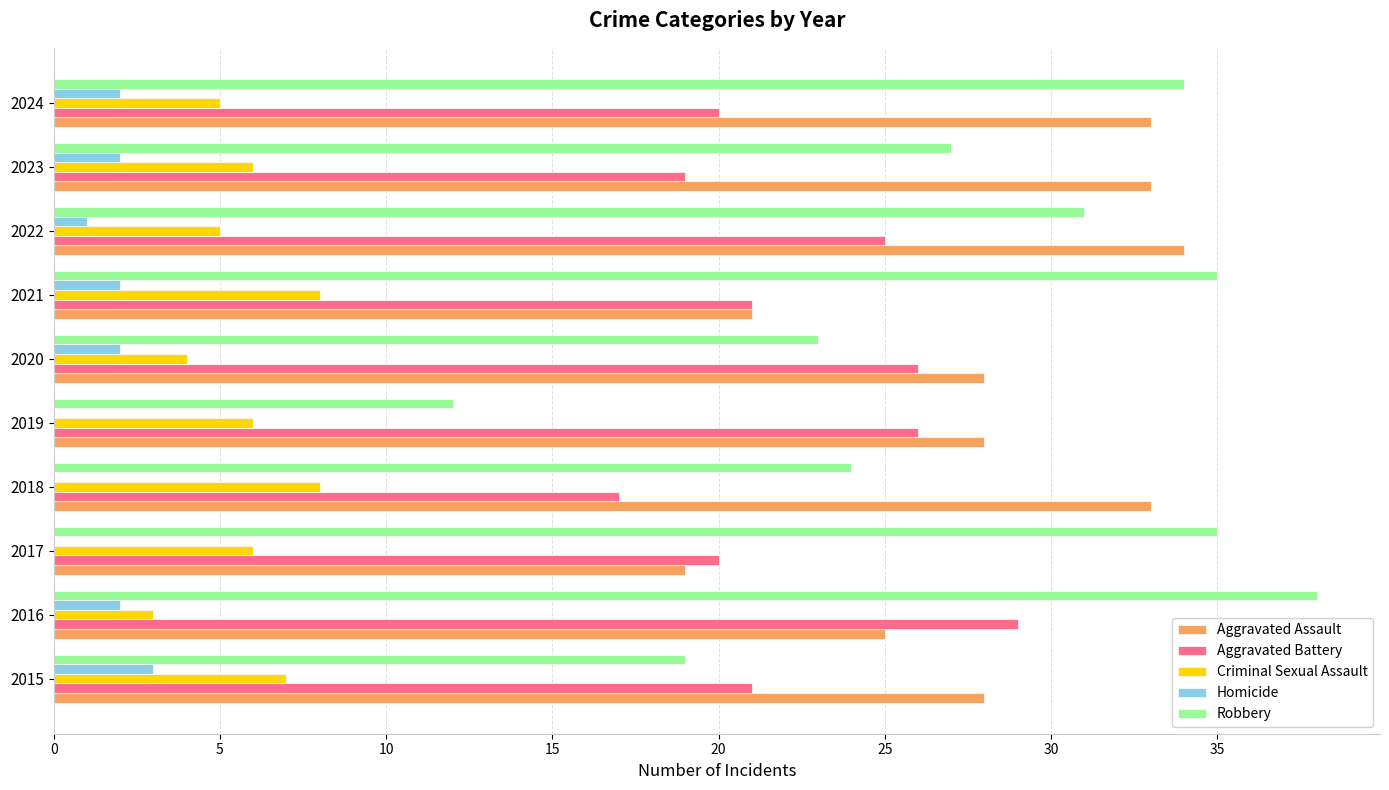

Which series changed the most between 2015 and 2016?

Robbery